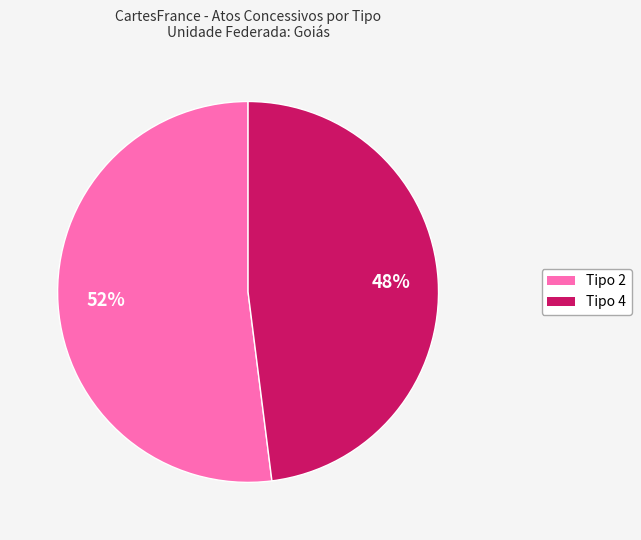

Count the number of slices in the pie.

2